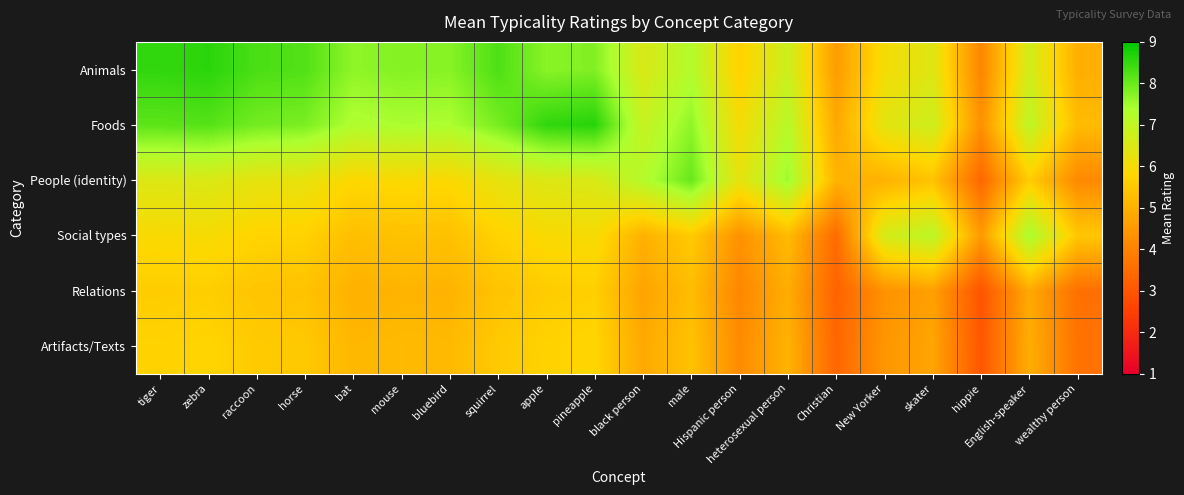

Which has a higher value, pineapple or mouse?

pineapple